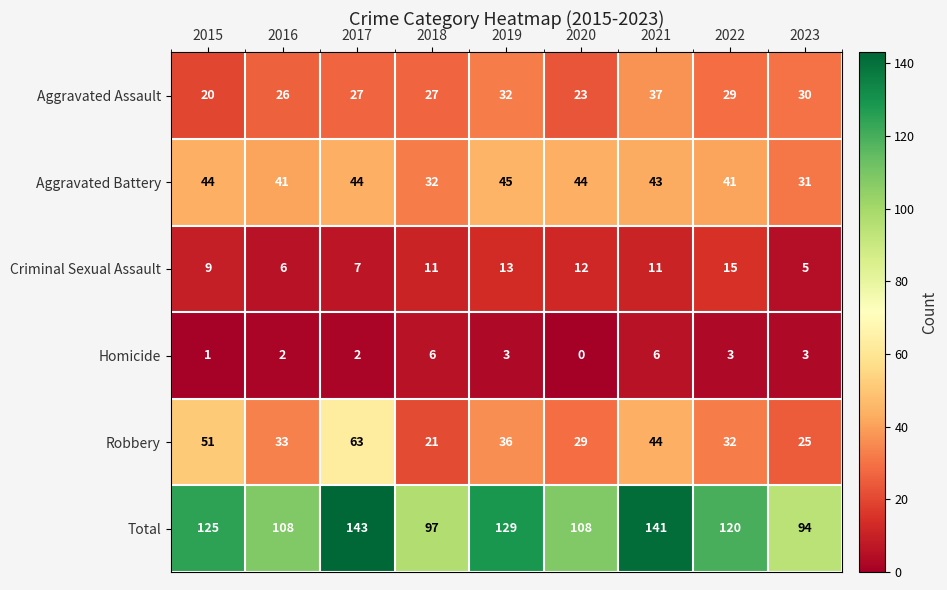

How many categories are shown in the chart?

9